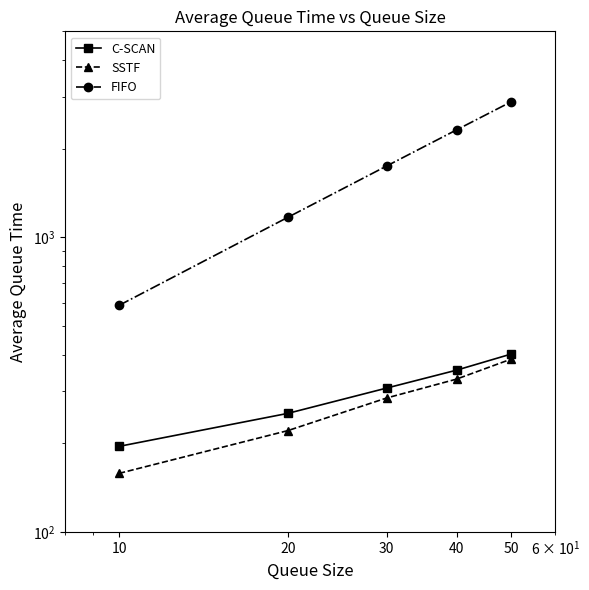

What is the value of the C-SCAN point at the 4th from the left?

354.2